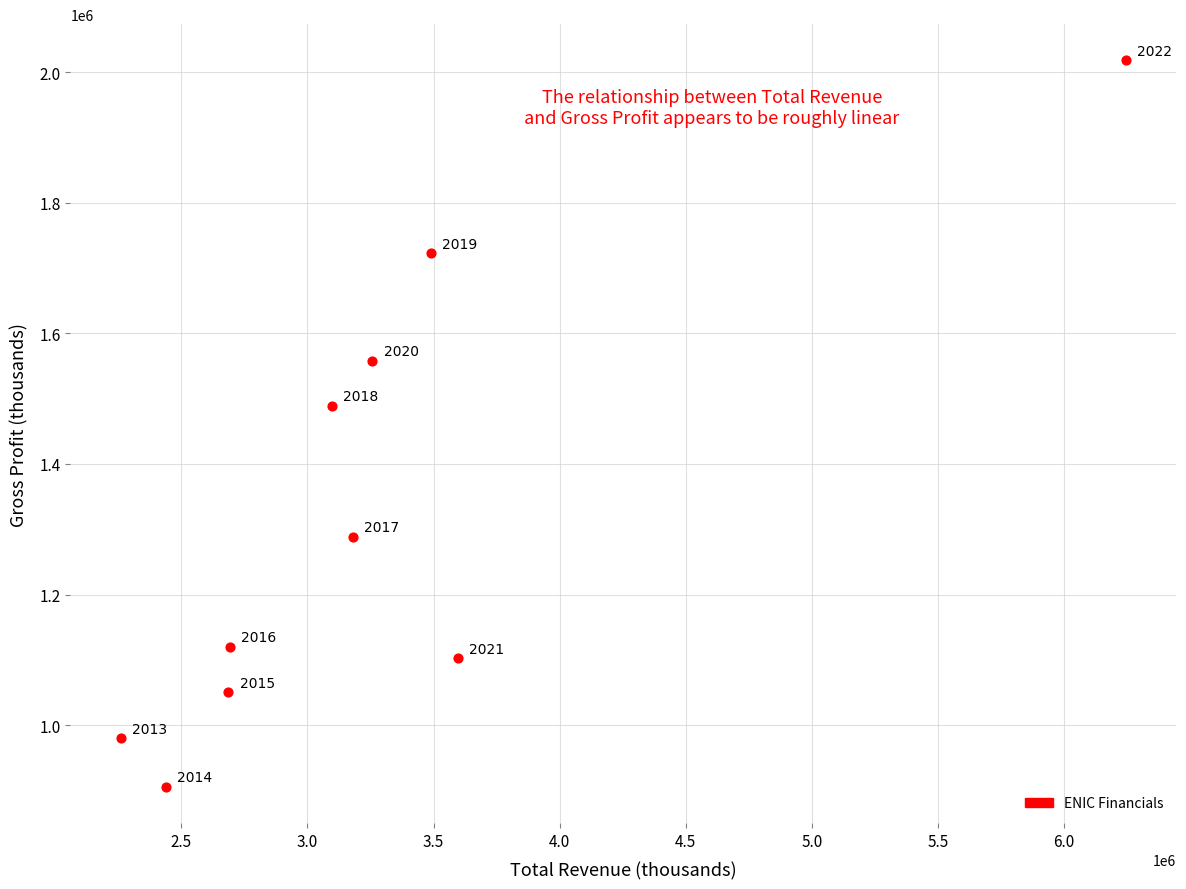

What is the range of Y values (max minus min)?

1112100